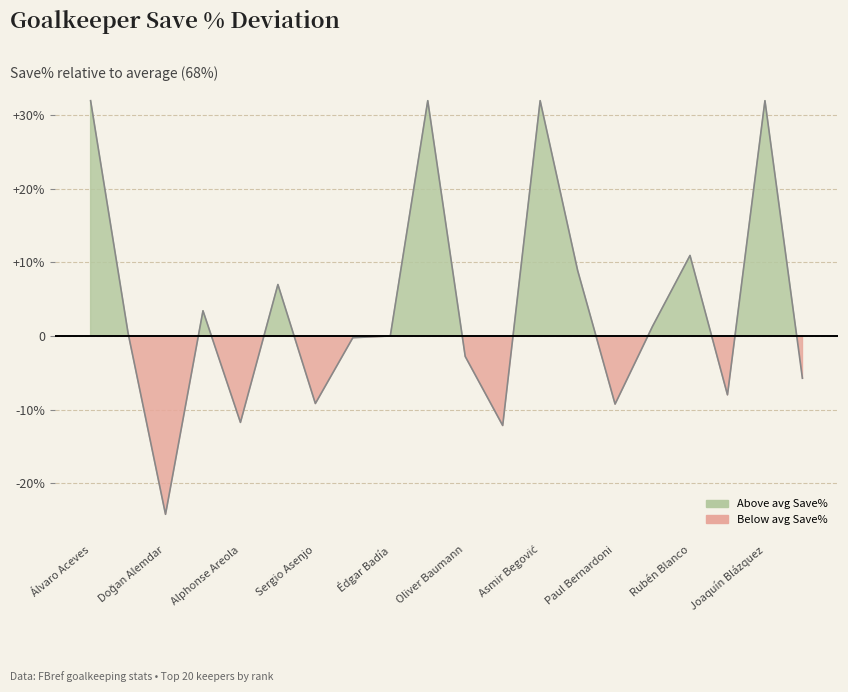

Reading left to right, extract all data points from this chart.

Álvaro Aceves=32.0	Julen Agirrezabala=0.4	Doğan Alemdar=-24.2	Alisson=3.4	Alphonse Areola=-11.8	Kepa Arrizabalaga=7.0	Sergio Asenjo=-9.2	Emil Audero=-0.2	Édgar Badía=0.0	Francesco Bardi=32.0	Oliver Baumann=-2.8	Gavin Bazunu=-12.2	Asmir Begović=32.0	Daniel Bentley=8.9	Paul Bernardoni=-9.3	Marco Bizot=1.3	Rubén Blanco=11.0	Janis Blaswich=-8.0	Joaquín Blázquez=32.0	Yassine Bounou=-5.7